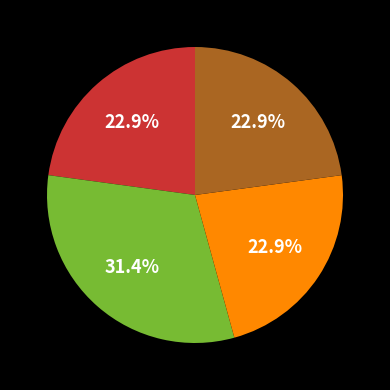

Is there any slice that represents more than half of the pie?

No